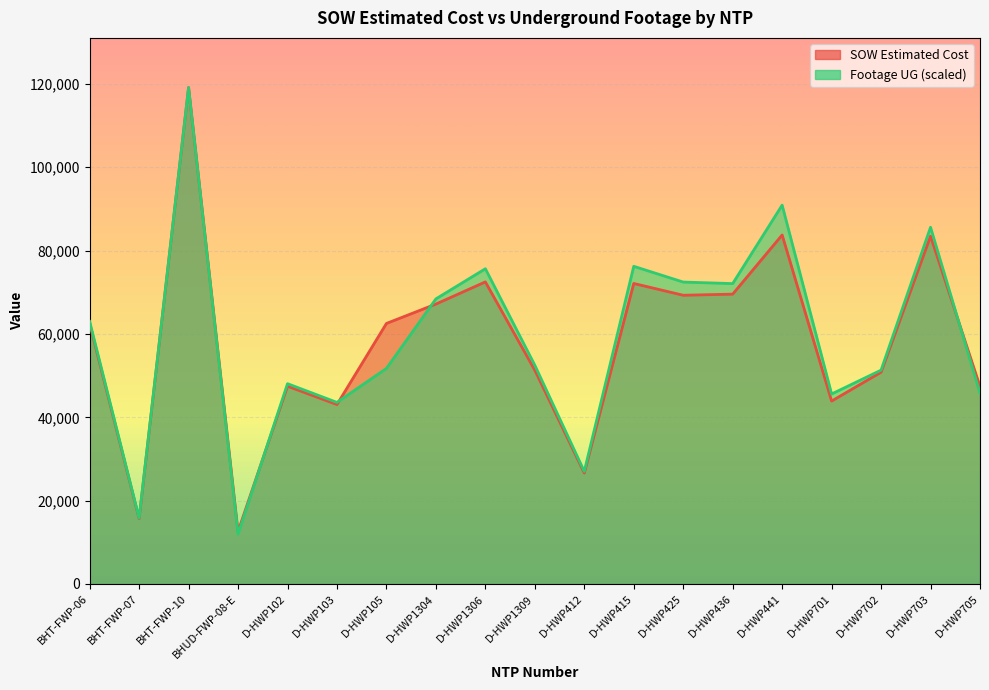

What is the total value across all series at D-HWP415?

148353.9